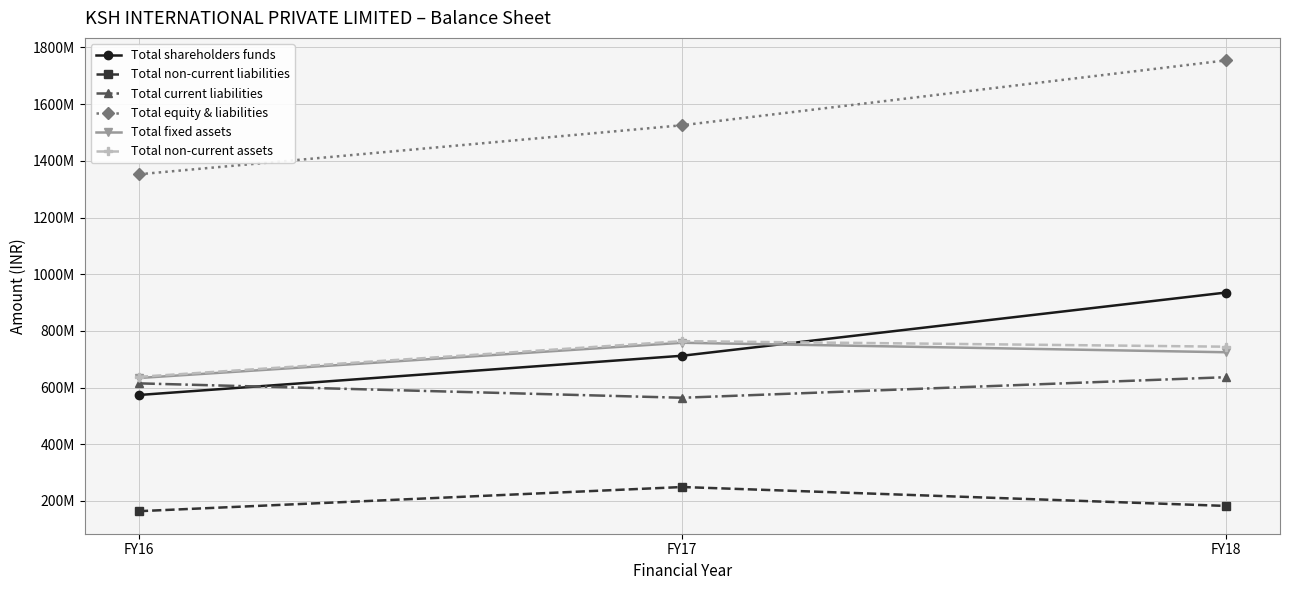

What is the difference between the Total fixed assets values at FY16 and FY17?

124413160